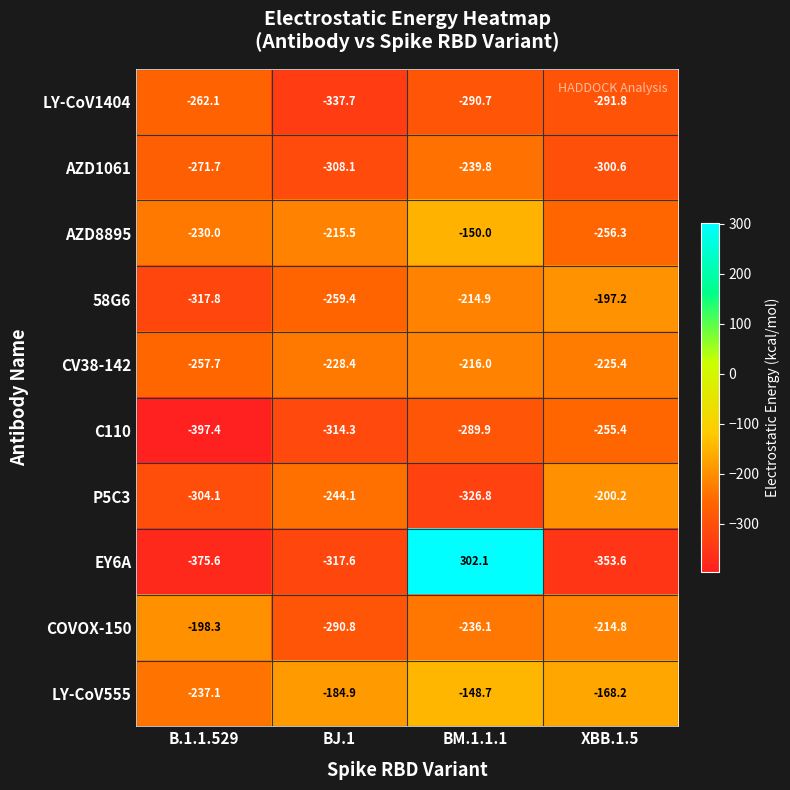

Which series has the largest total across all categories?

LY-CoV555